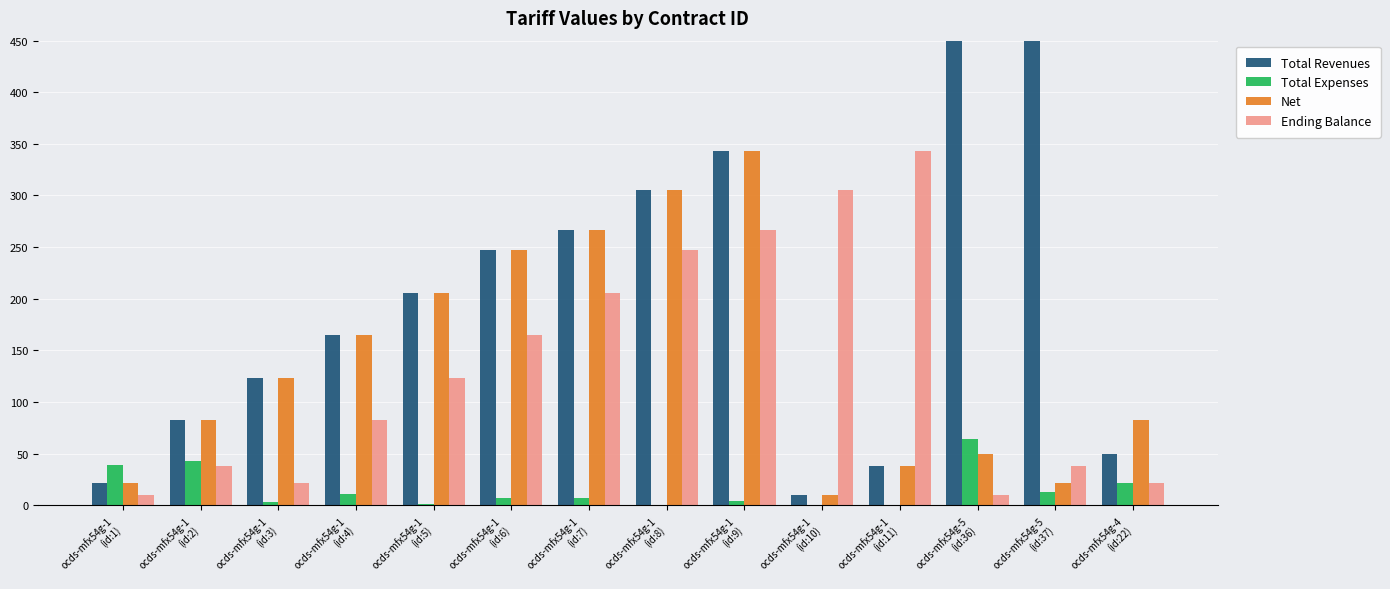

How many data points does each series have?

14